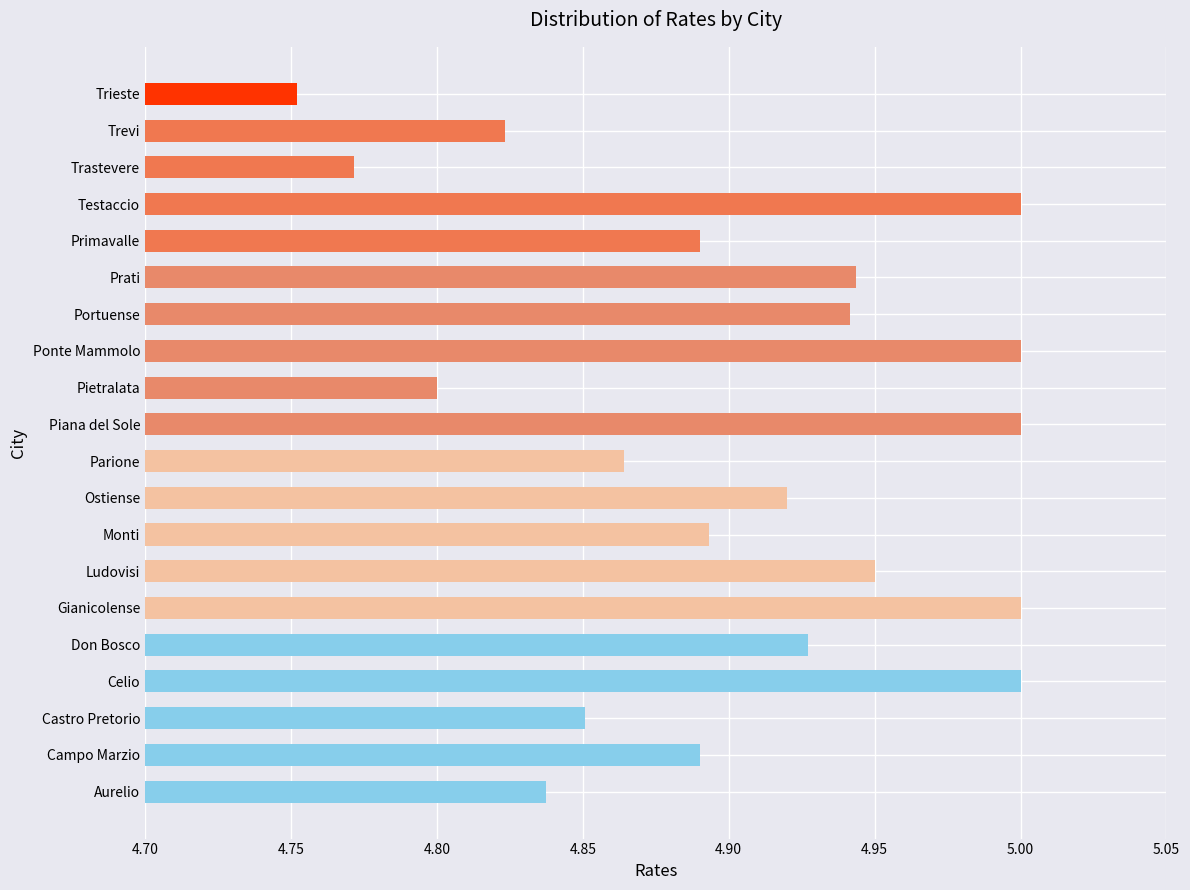

How many bars are there in total?

20